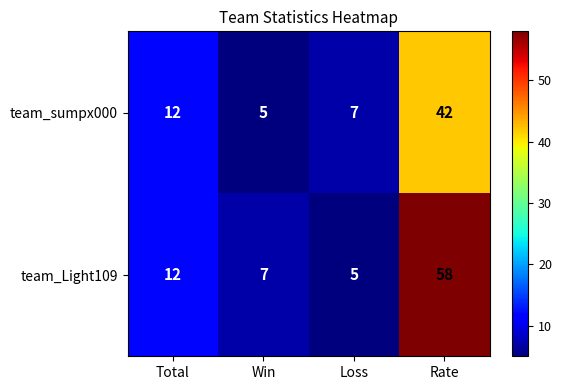

What value does the team_sumpx000 series have at Rate?

42